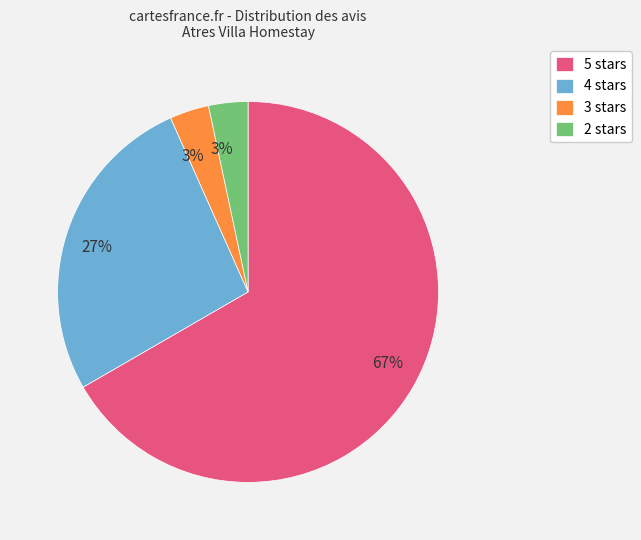

True or false: 5 stars accounts for 78% of the total.

False